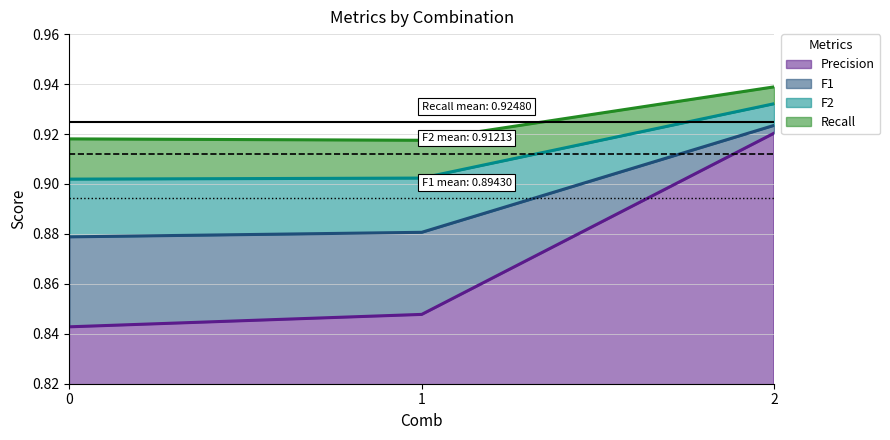

What is the total value across all series at 0?

3.5